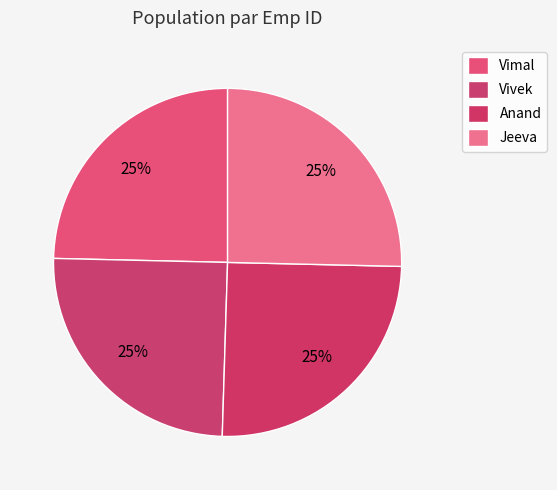

How many segments does this pie chart have?

4